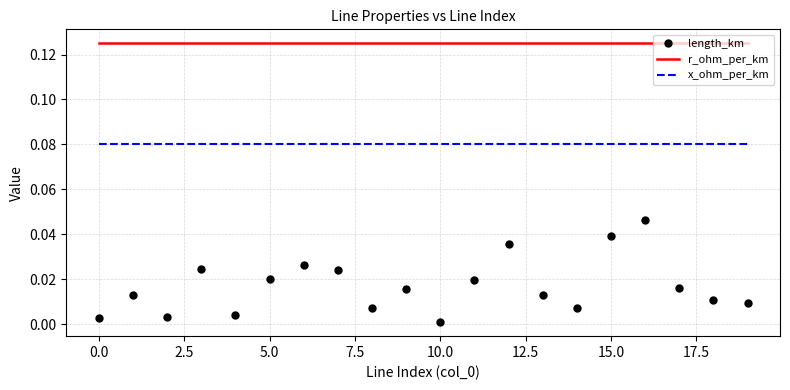

Count the number of categories in the chart.

20